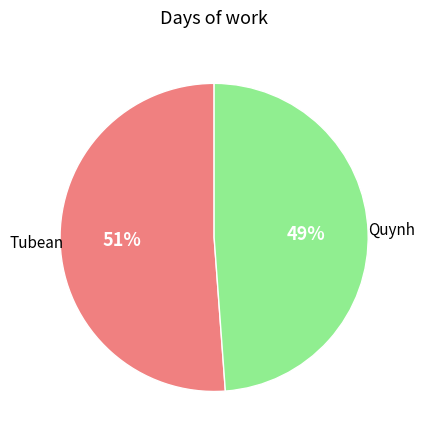

Combined, do Tubean and Quynh account for over 50%?

Yes